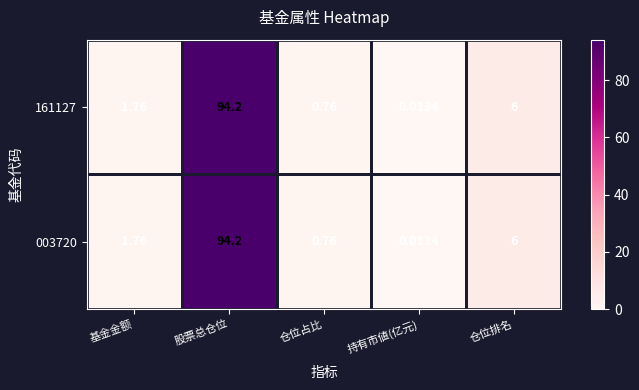

Is the value of 003720 at 仓位排名 greater than the value of 161127 at 基金金额?

Yes